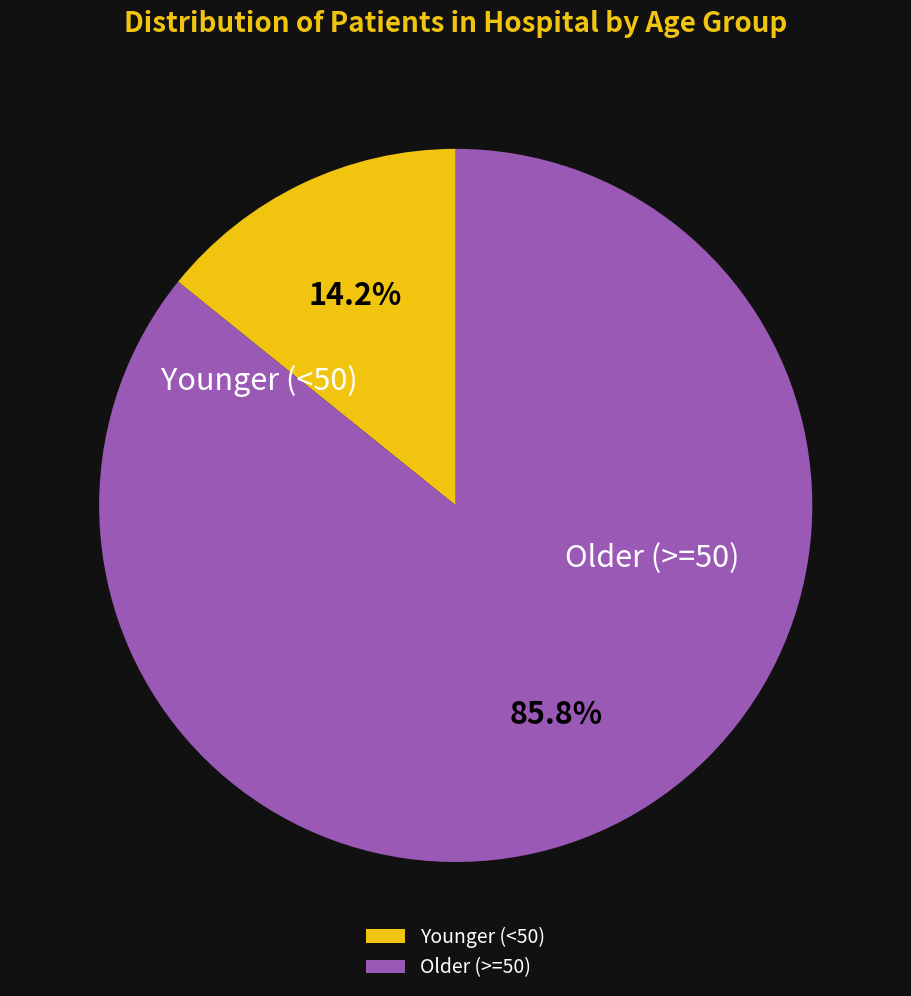

Approximately how many times larger is the value at Older (>=50) compared to Younger (<50)?

6.0